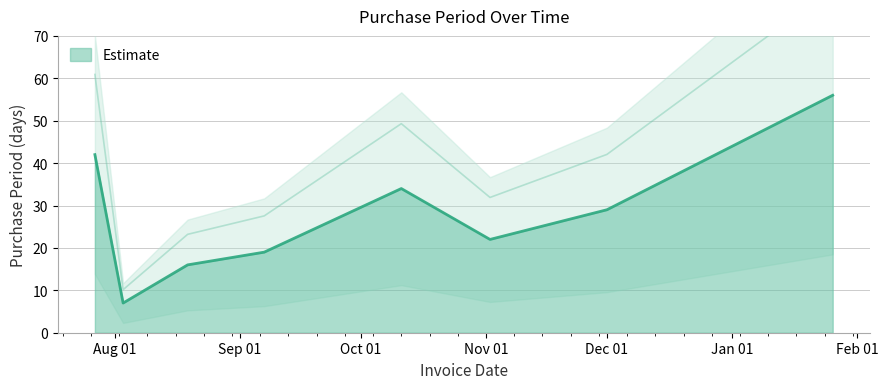

What is the sum of the values at 2016-10-11 and 2016-08-03?

41